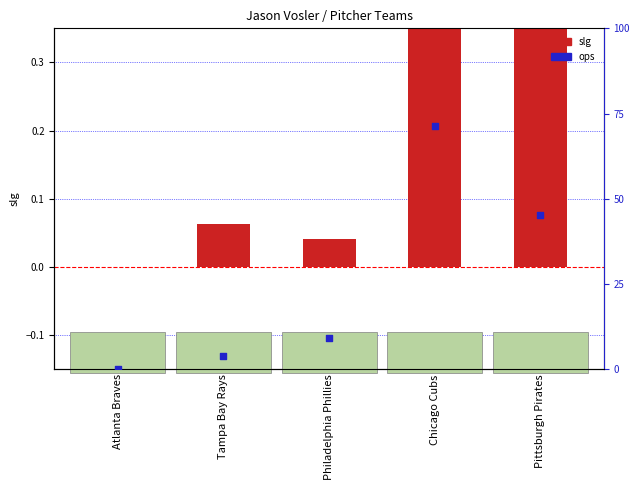

What is the change in value from Tampa Bay Rays to Chicago Cubs?

+1.1